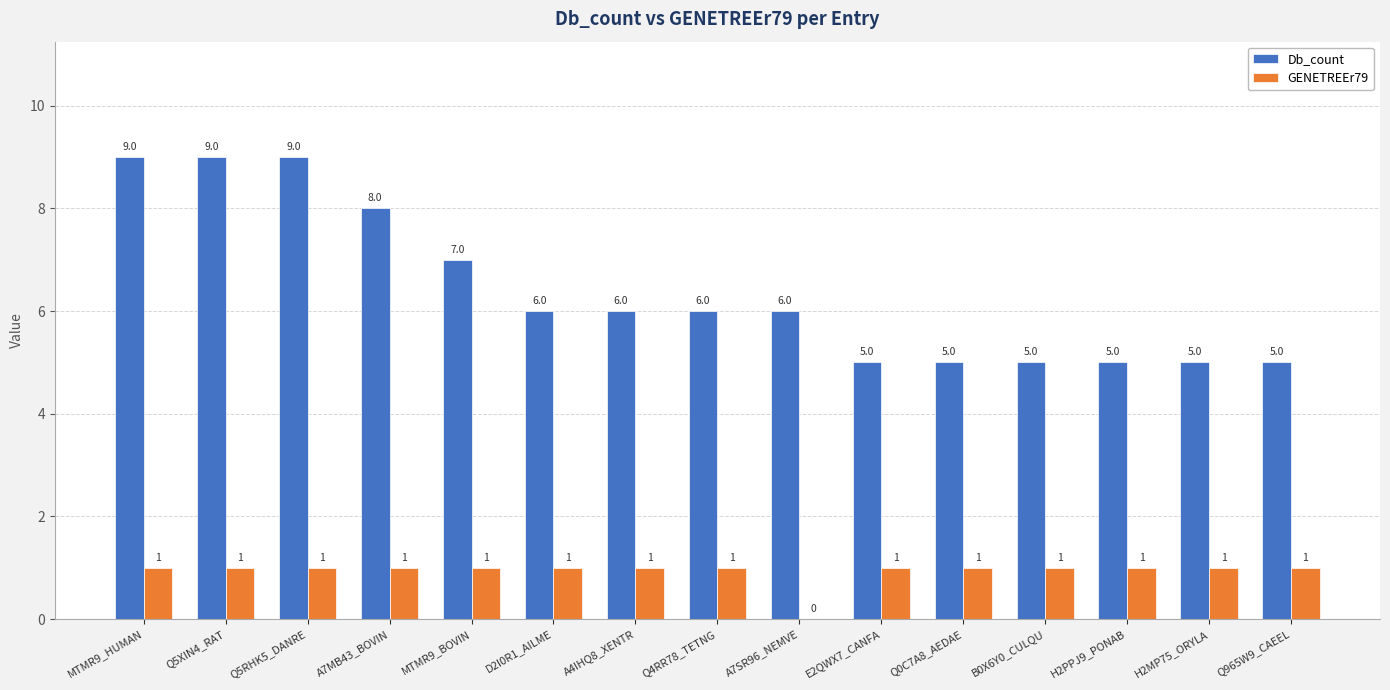

Read the Db_count value at A7SR96_NEMVE.

6